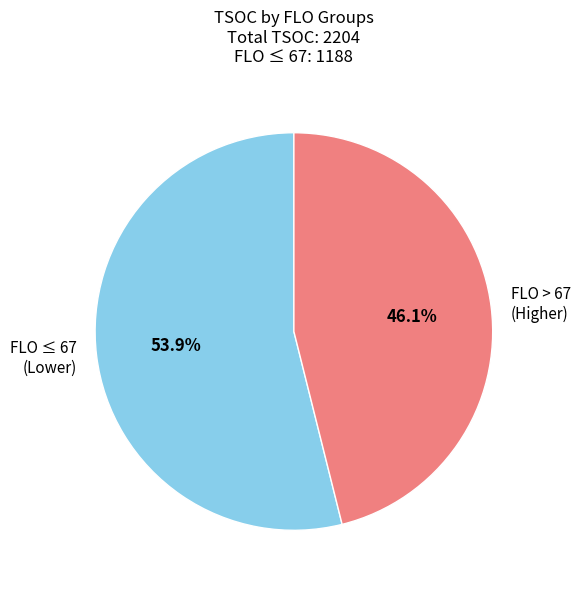

Is the sum of FLO ≤ 67 (Lower) and FLO > 67 (Higher) greater than half?

Yes